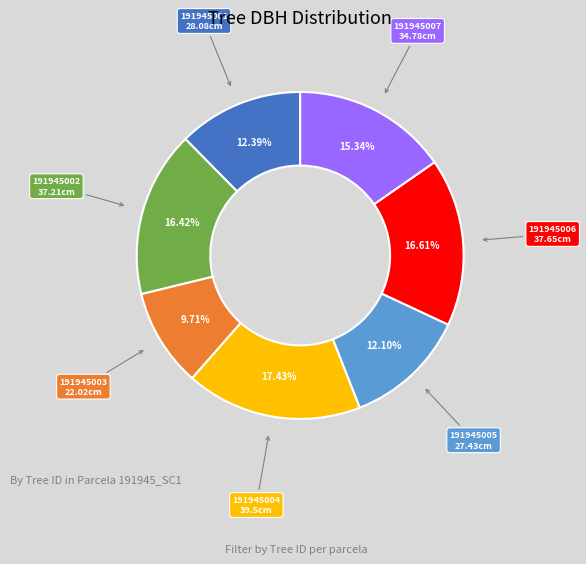

What percentage is NOT represented by 191945003?

90.3%